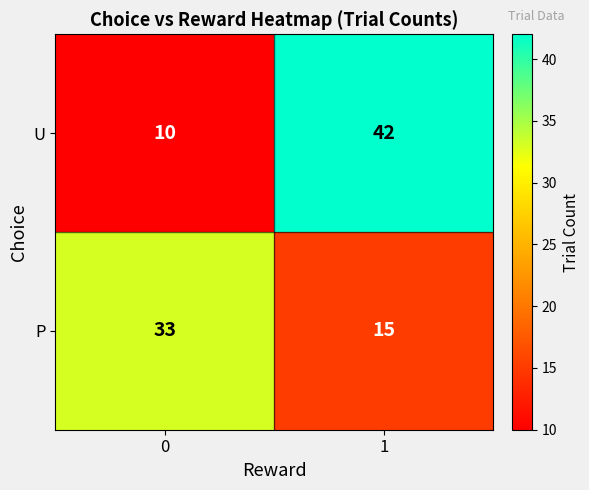

The value of U at 1 is 65. True or false?

False